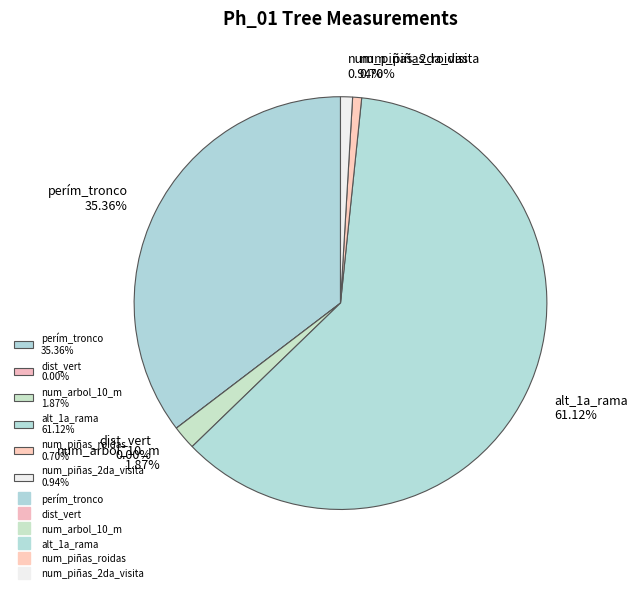

How many segments does this pie chart have?

6